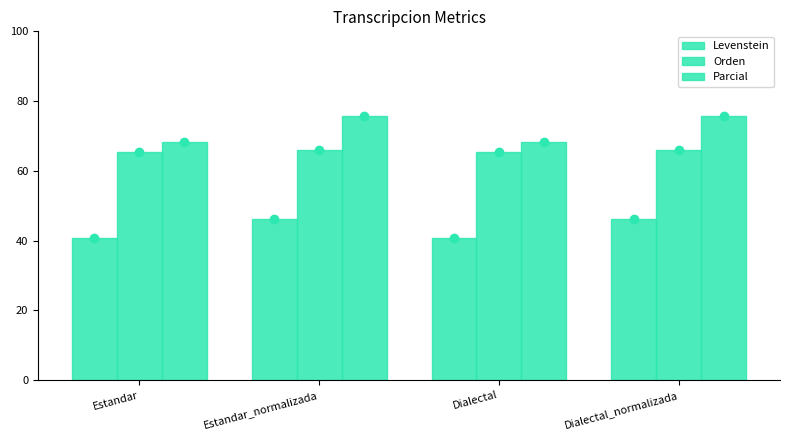

Are the bars horizontal?

No